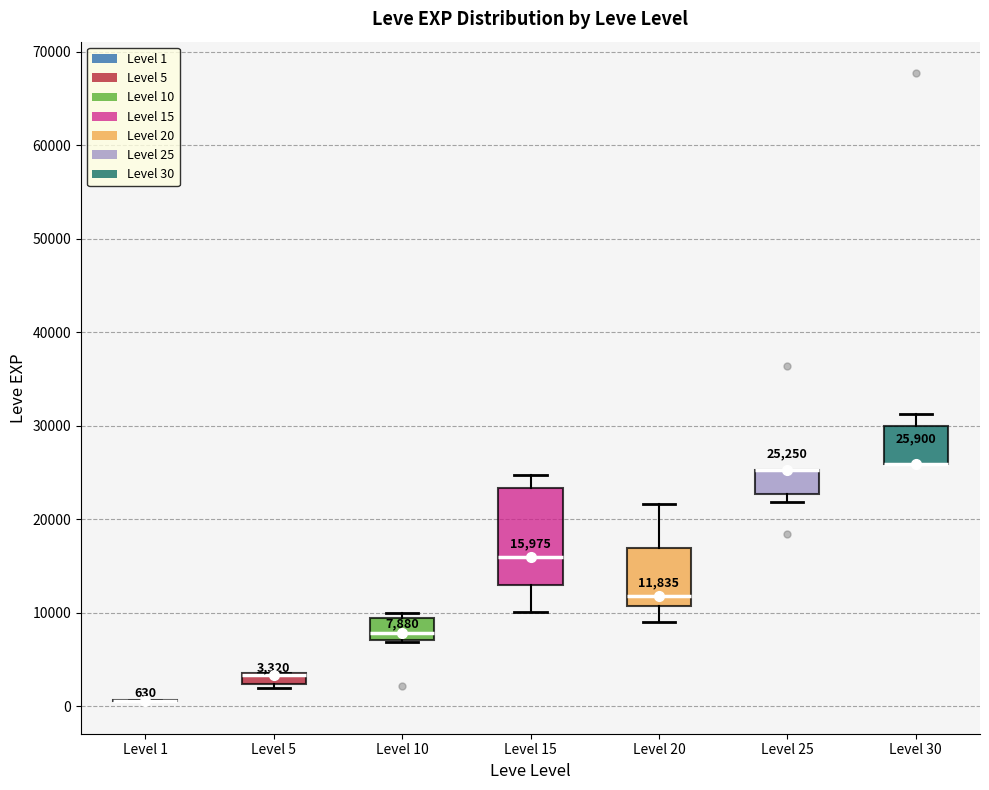

Which box is the tallest, from its lower edge to its upper edge?

Level 15